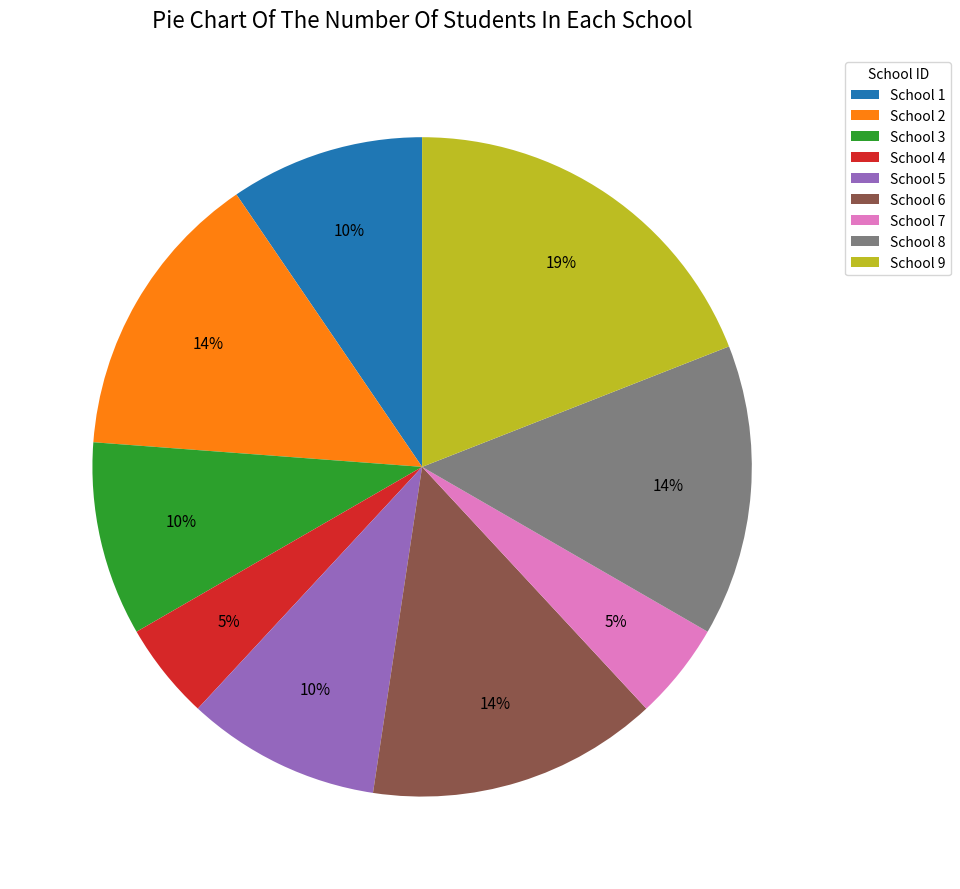

True or false: School 2 accounts for 8% of the total.

False